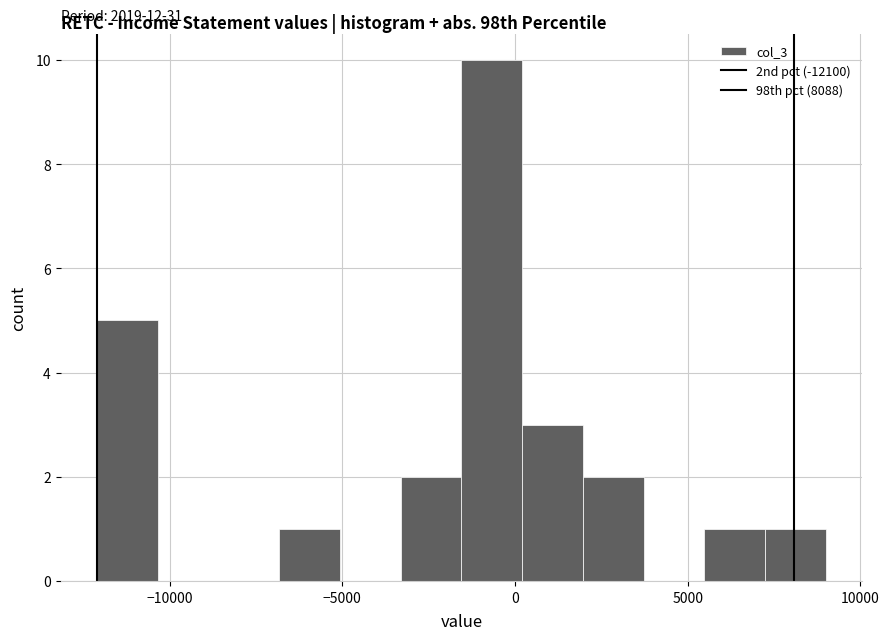

Read against the x-axis, roughly where is the centre of the tallest bar?

-500